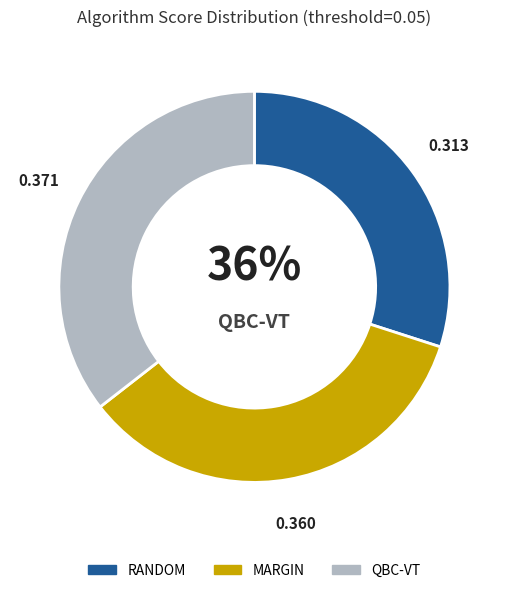

What percentage is the MARGIN slice, to the nearest percent?

35%